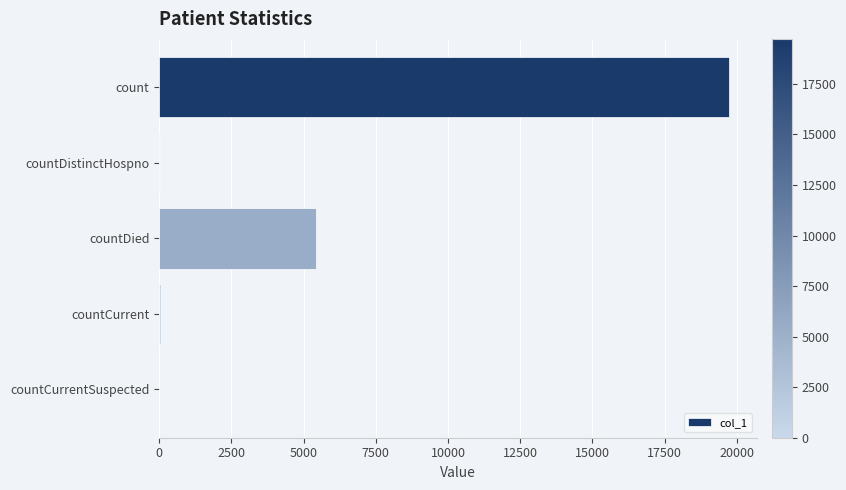

How many distinct data groups are displayed?

1